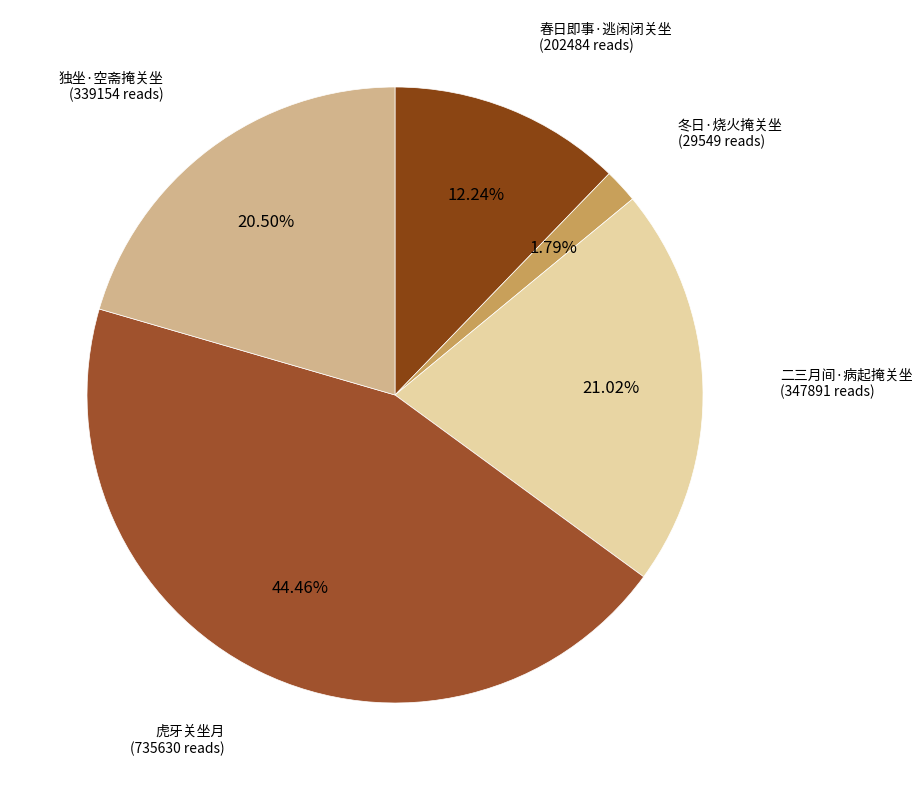

Which slice is the smallest?

冬日·烧火掩关坐